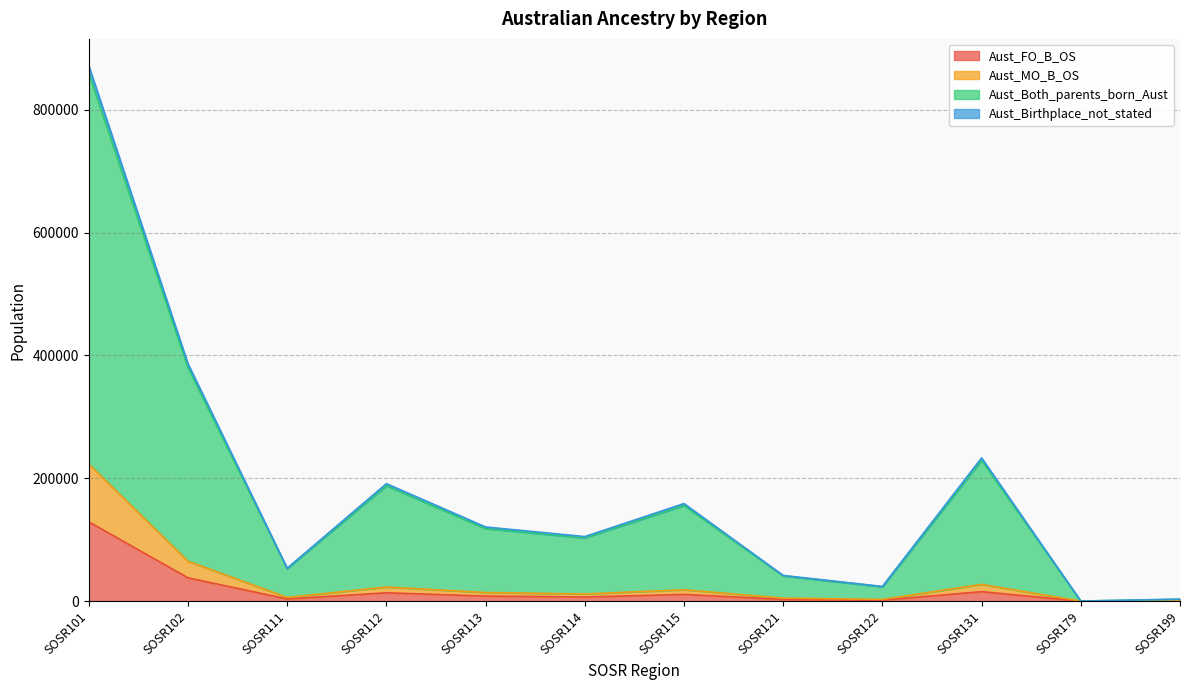

Which category has the highest value in the Aust_FO_B_OS series?

SOSR101